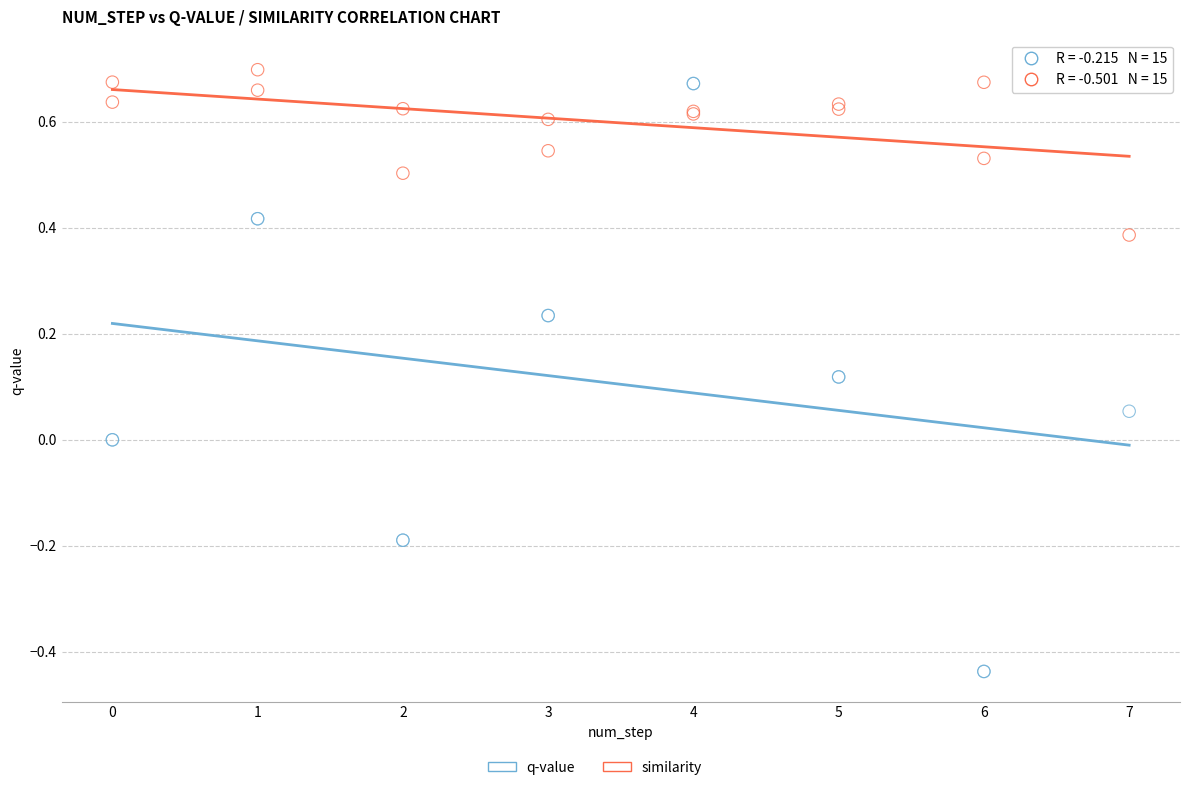

Which series contains the lowest Y value?

q-value